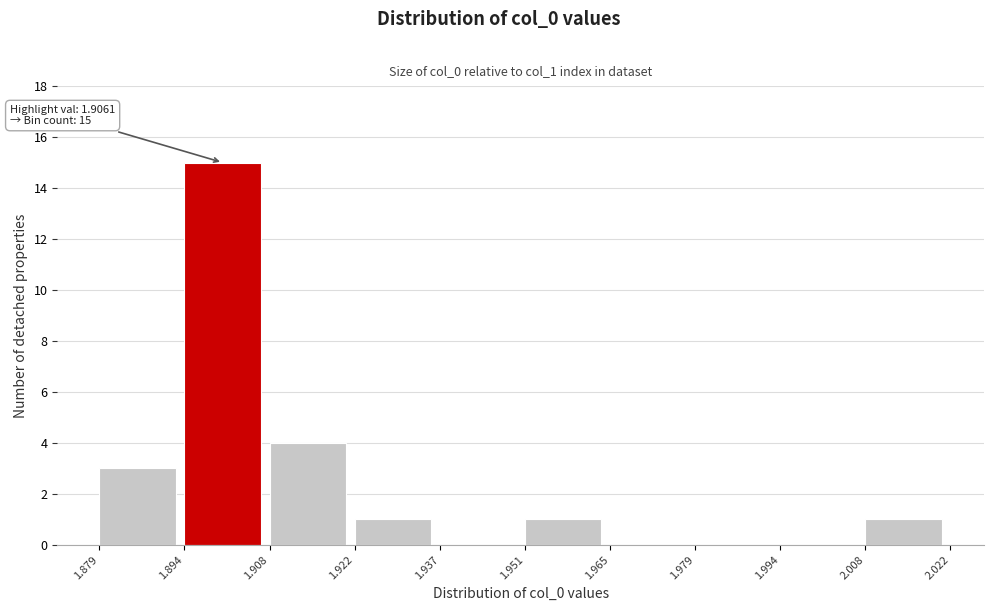

Which range on the x-axis has the tallest bar?

1.894 to 1.908